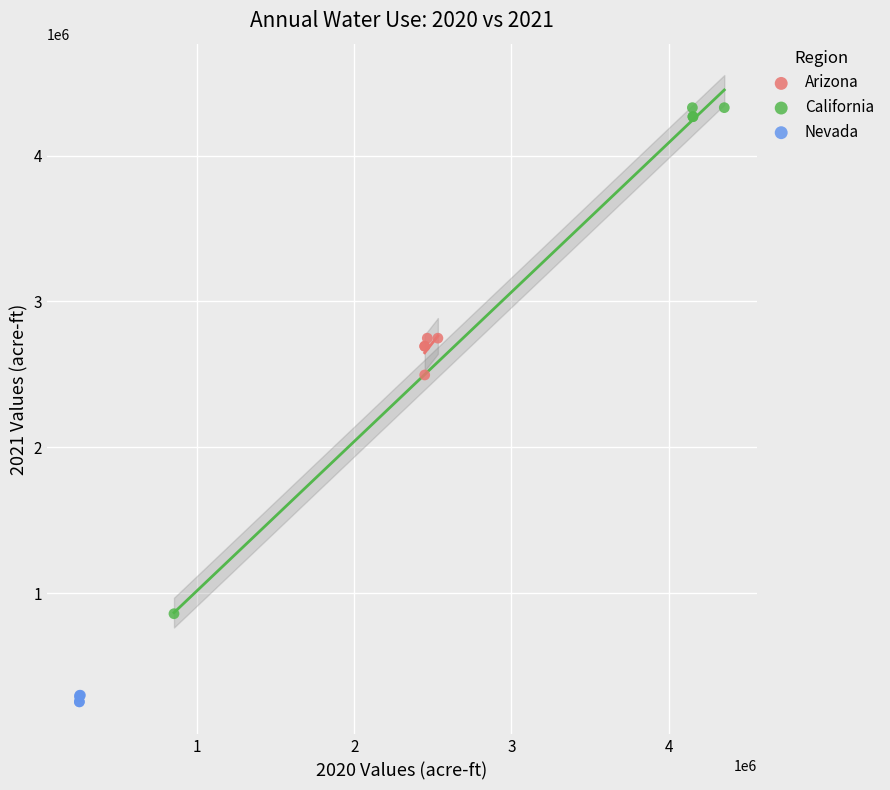

Which series has the widest spread of Y values?

California